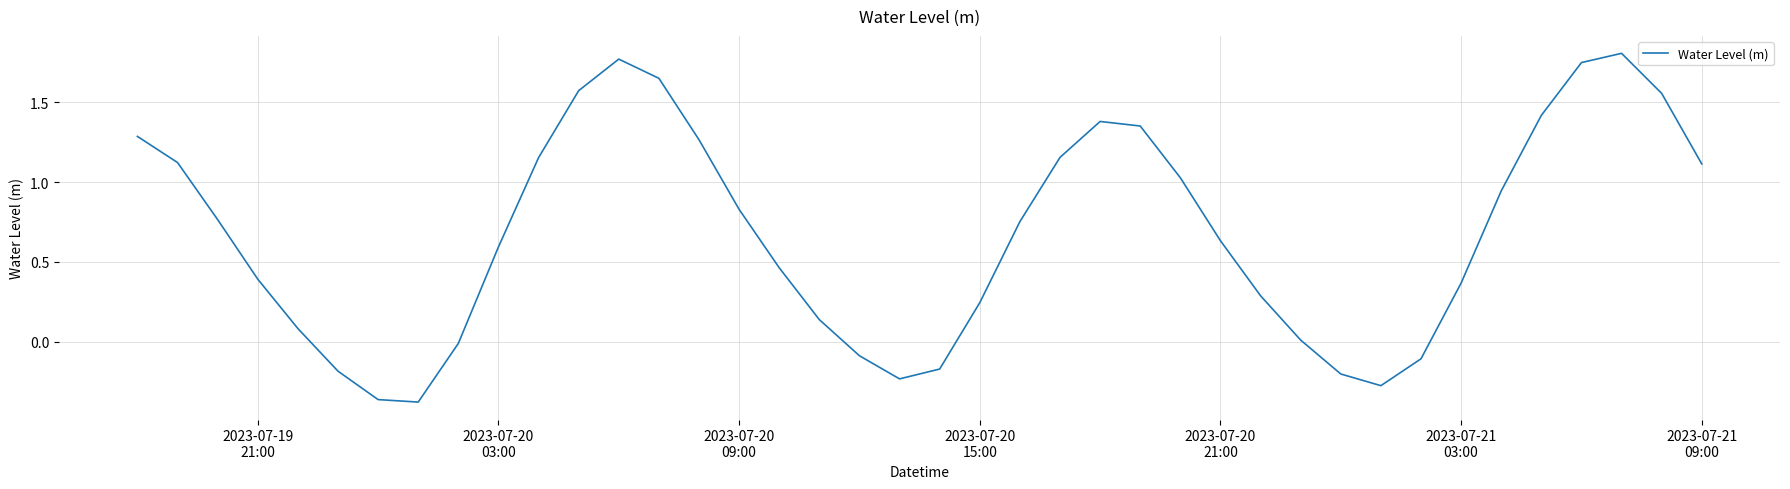

Reading left to right, extract all data points from this chart.

1.3	1.1	0.8	0.4	0.1	-0.2	-0.4	-0.4	-0.0	0.6	1.2	1.6	1.8	1.7	1.3	0.8	0.5	0.1	-0.1	-0.2	-0.2	0.2	0.8	1.2	1.4	1.4	1.0	0.6	0.3	0.0	-0.2	-0.3	-0.1	0.4	0.9	1.4	1.7	1.8	1.6	1.1